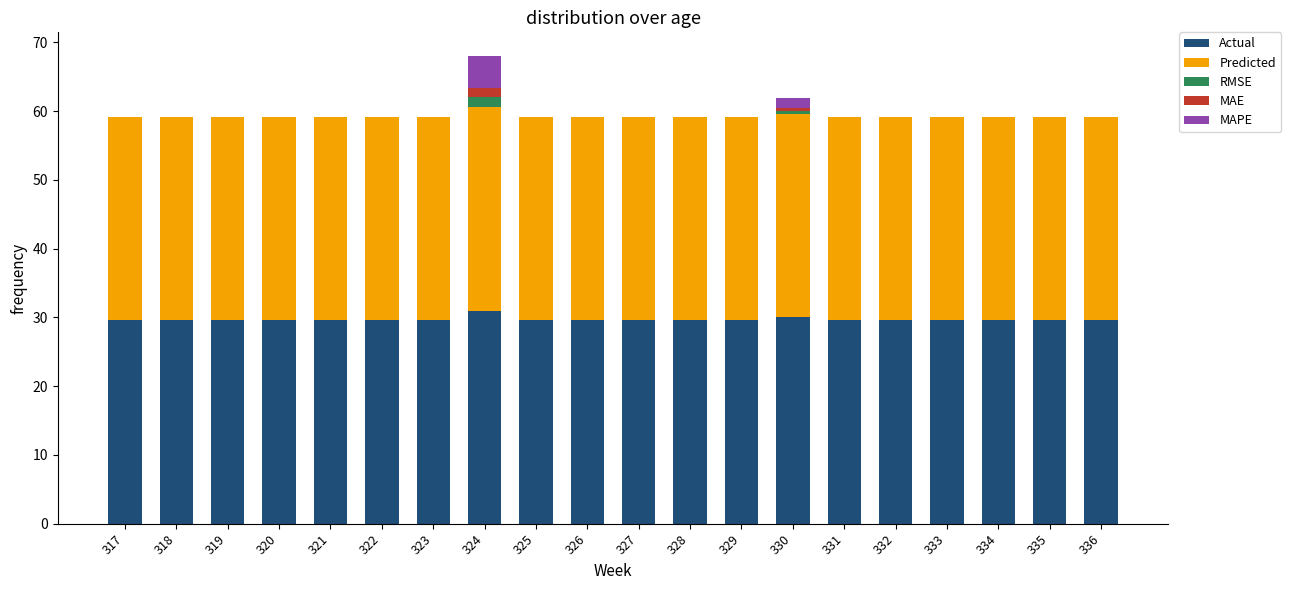

What is the maximum value for Actual?

31.0